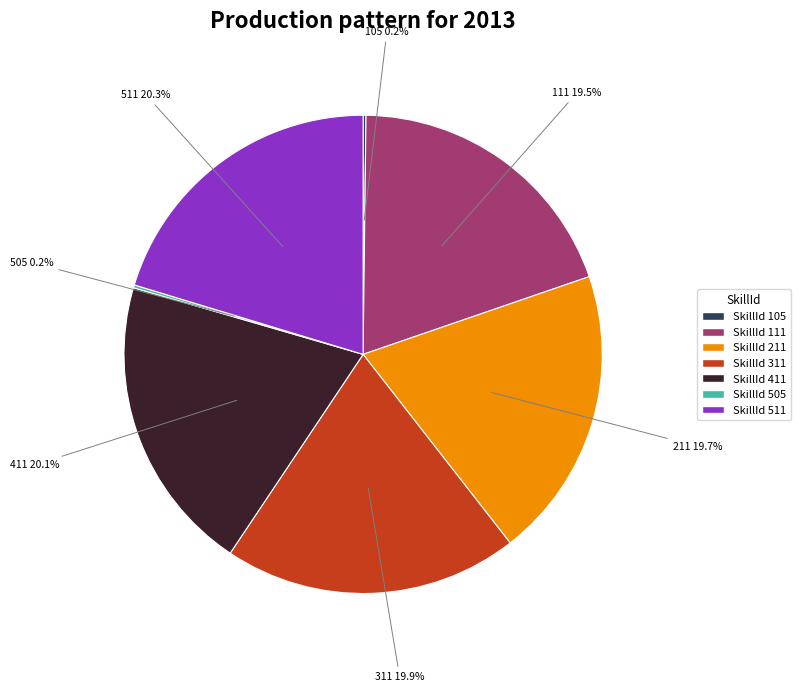

Is there a majority slice in this chart?

No